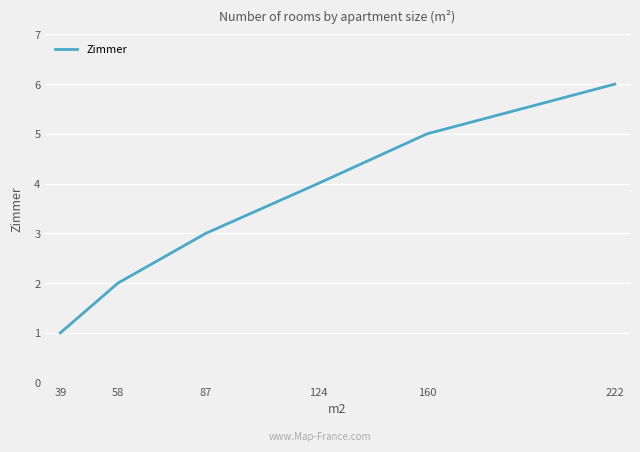

List the labels in order of value, smallest first.

39, 58, 87, 124, 160, 222